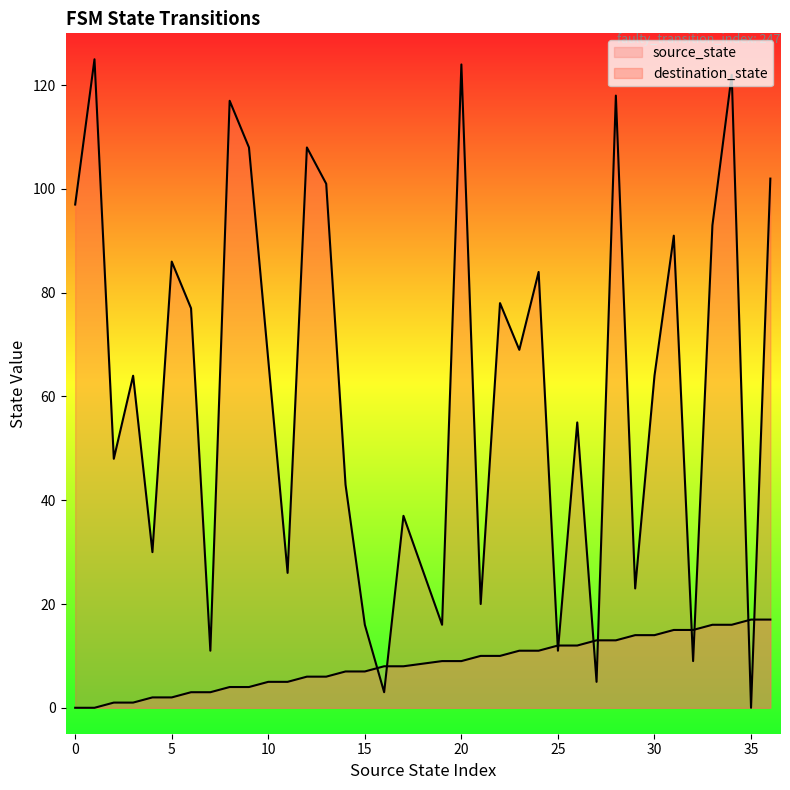

True or false: destination_state and source_state cross at least once.

True